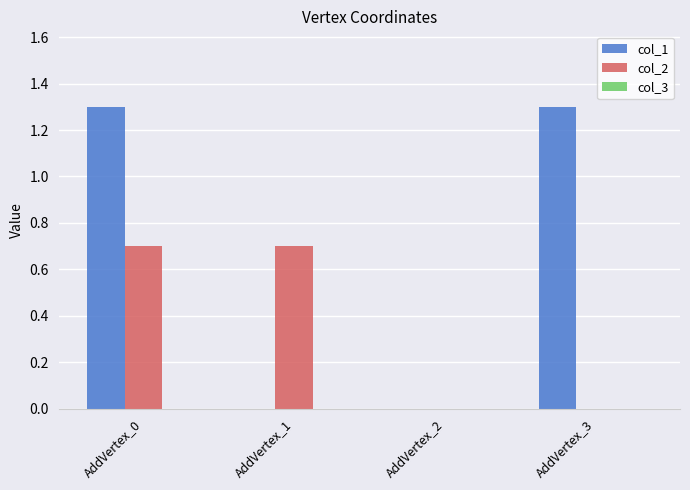

Between AddVertex_0 and AddVertex_2, which series saw the biggest shift?

col_1